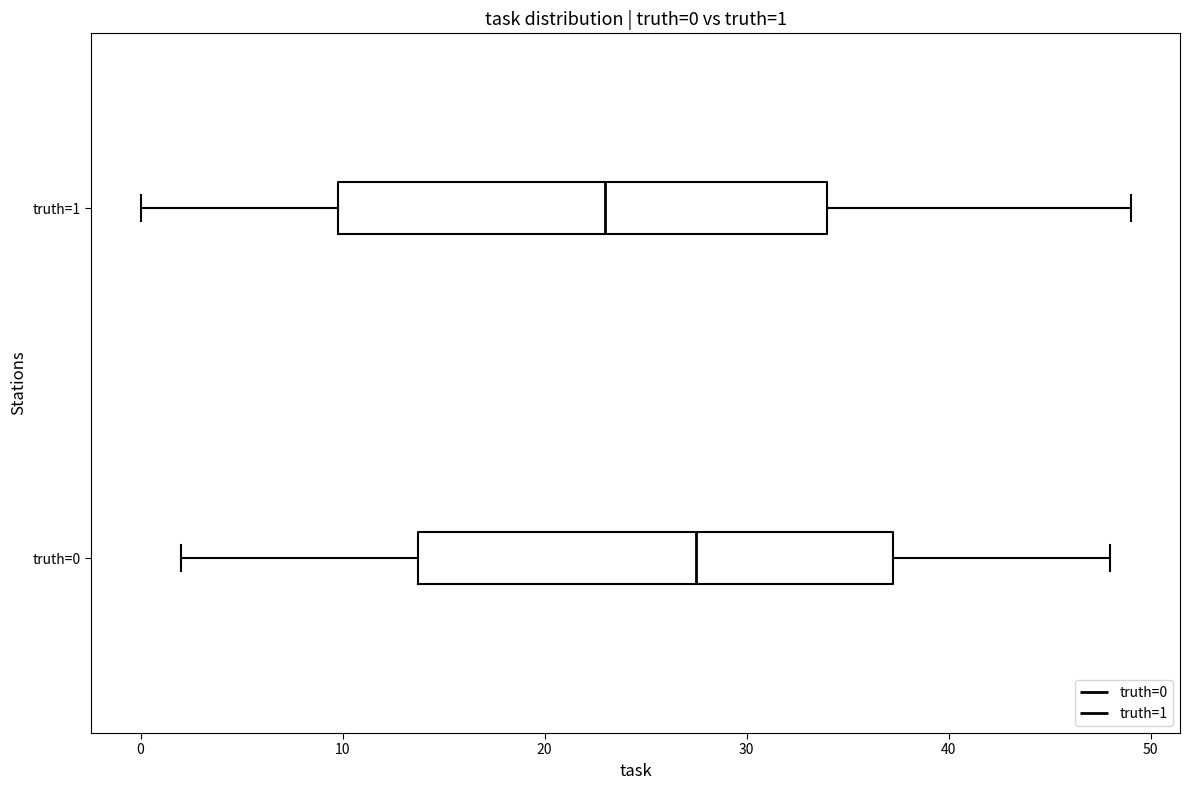

Which box has the furthest to the left median line?

truth=1